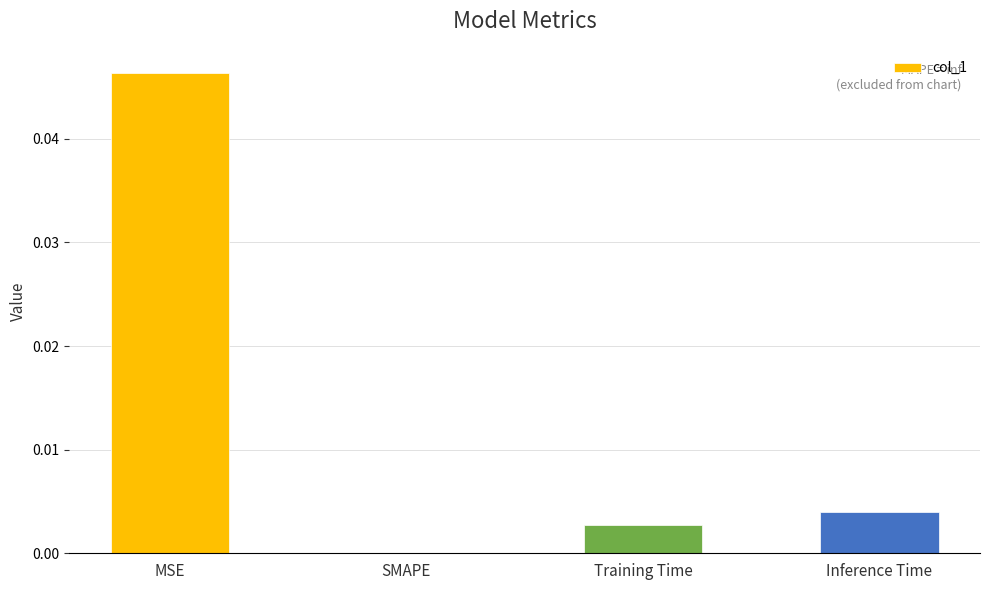

Where is the data nearest to the value 0?

SMAPE